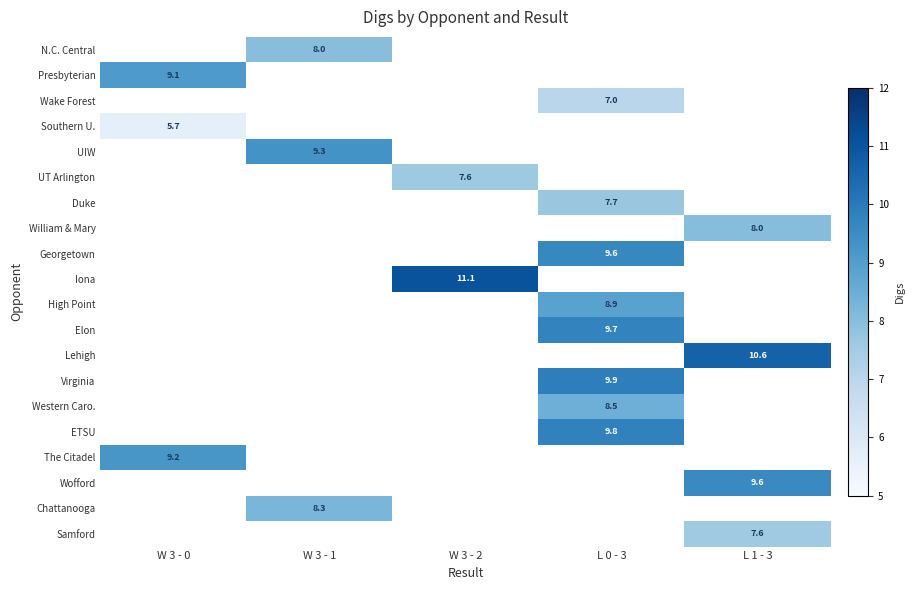

True or false: ETSU has a value of 3.1 at L 0 - 3.

False